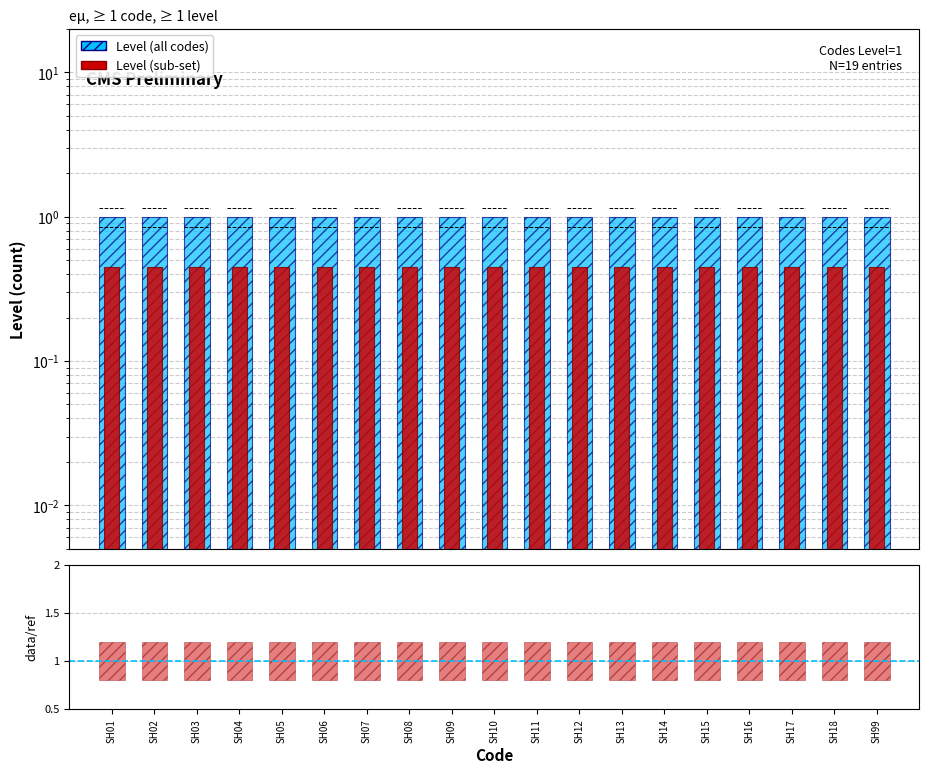

Reading left to right, list all the values displayed in this chart.

Level (primary): 1.0	1.0	1.0	1.0	1.0	1.0	1.0	1.0	1.0	1.0	1.0	1.0	1.0	1.0	1.0	1.0	1.0	1.0	1.0
Level (secondary): 0.5	0.5	0.5	0.5	0.5	0.5	0.5	0.5	0.5	0.5	0.5	0.5	0.5	0.5	0.5	0.5	0.5	0.5	0.5
data/Level: 0.4	0.4	0.4	0.4	0.4	0.4	0.4	0.4	0.4	0.4	0.4	0.4	0.4	0.4	0.4	0.4	0.4	0.4	0.4